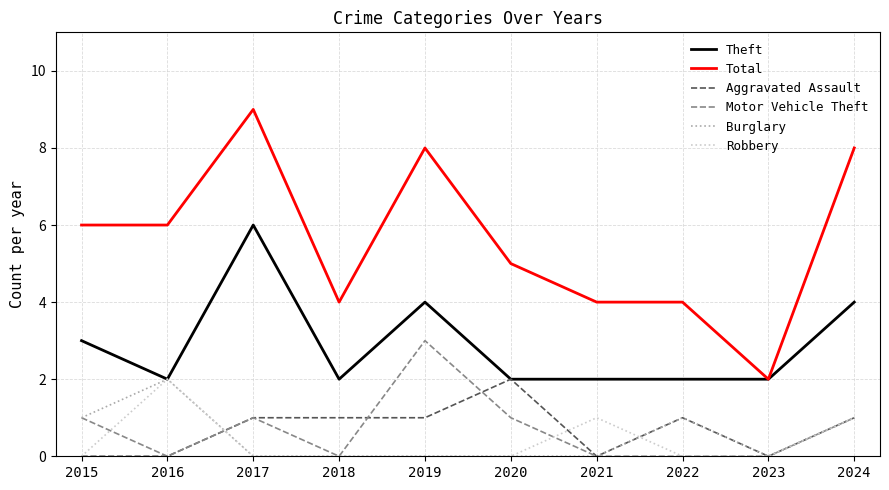

At which category is the sum across all series the highest?

2017